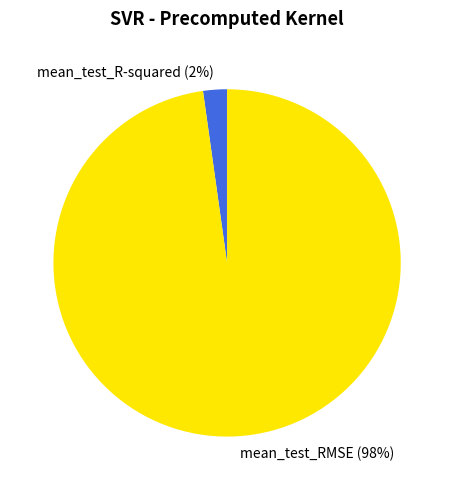

How many slices are in this pie chart?

2